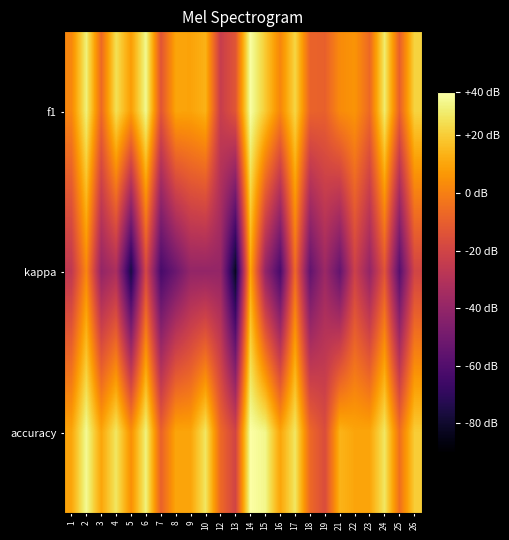

Which series changed the most between 6 and 18?

f1